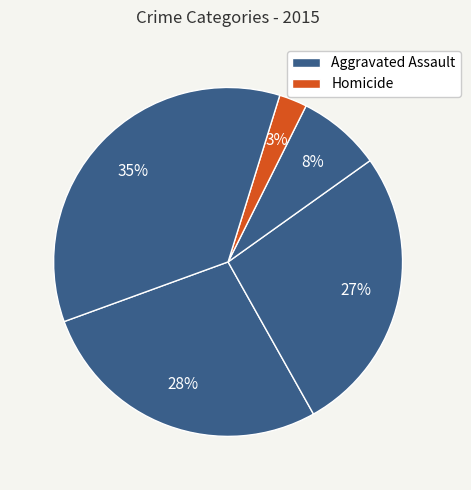

How many slices are in this pie chart?

5